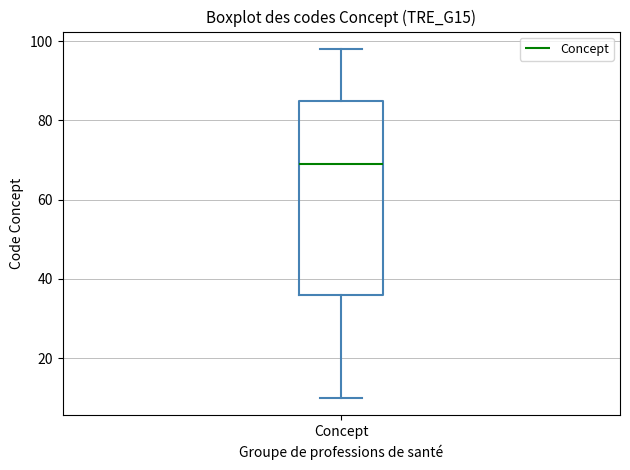

Read this box plot against the y-axis: the position of the median line, the range covered by the box, and the ends of both whiskers. The values are not printed on the chart, so give them approximately, as read against the axis.

median 70, box 36 to 86, whiskers 10 to 98